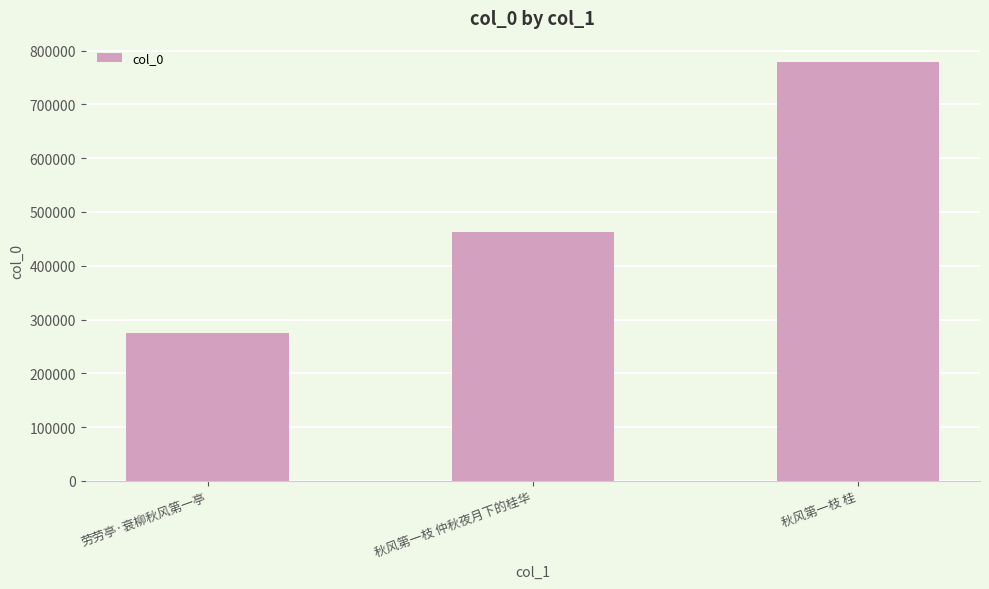

What is the change in value from 劳劳亭·衰柳秋风第一亭 to 秋风第一枝 桂?

+504320